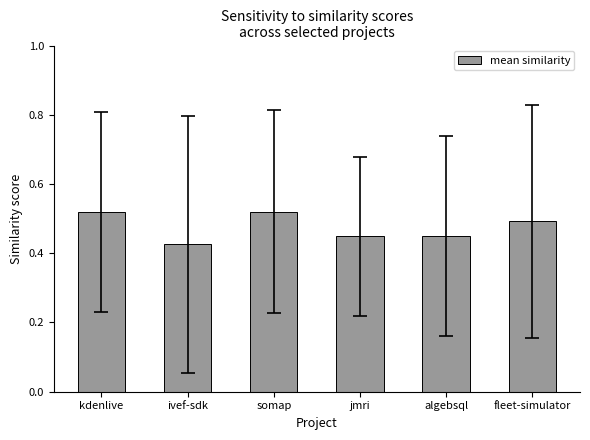

What is the label of the 2nd bar from the left?

ivef-sdk